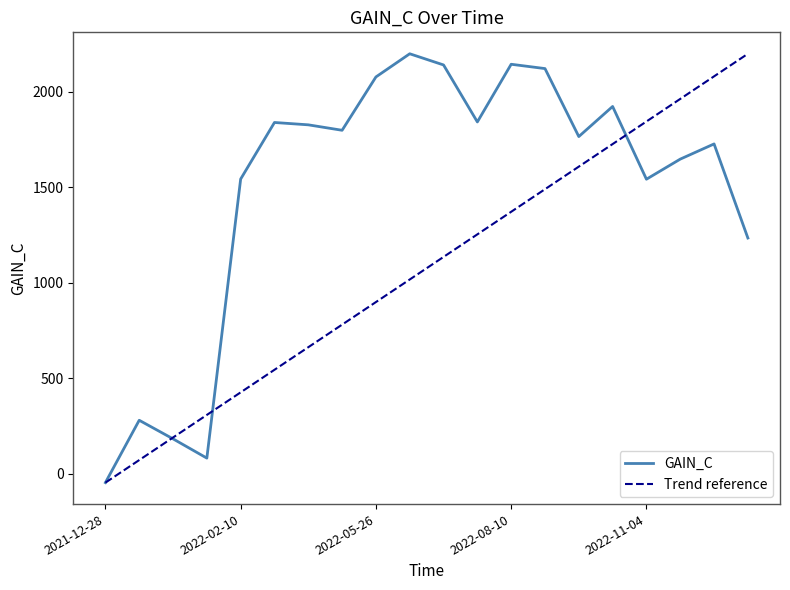

The chart shows a value of 1790.1 at 2023-01-19. True or false?

False